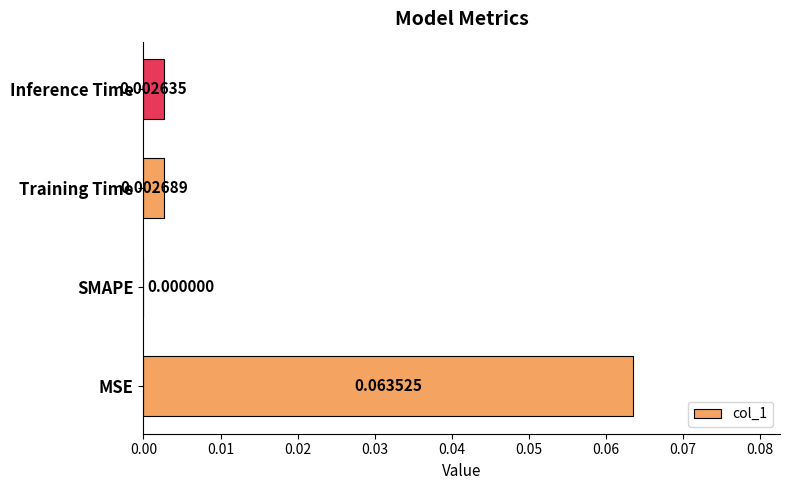

Are the bars grouped side by side (vs. stacked)?

No